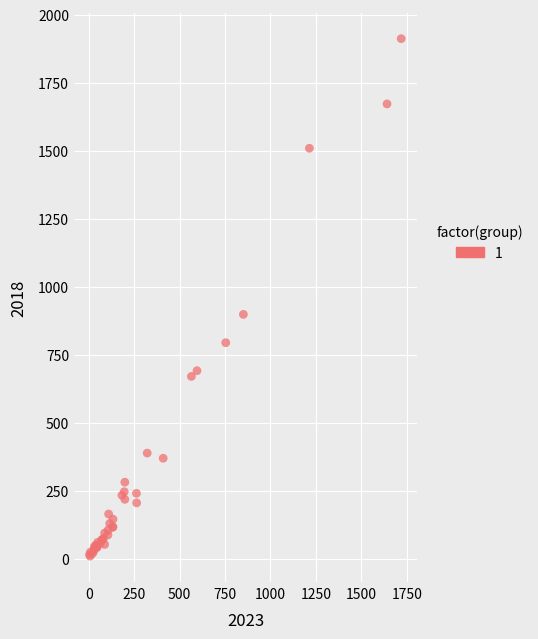

What Y value in the scatter plot is closest to 960?

898